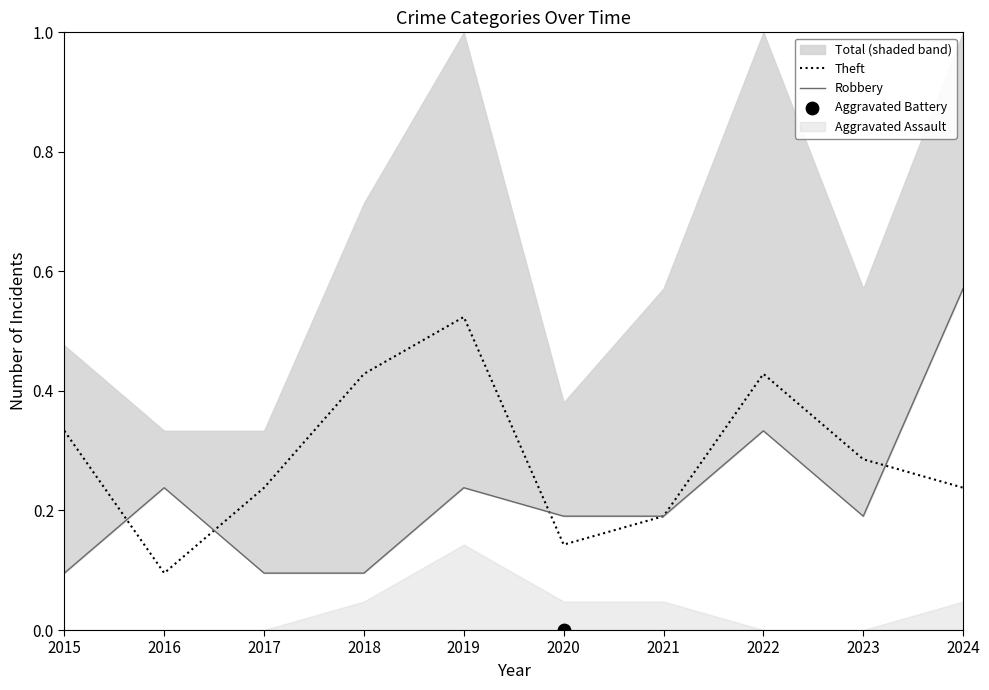

Which series has the widest spread of Y values?

Robbery